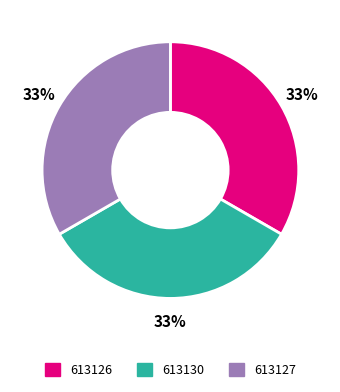

Is there any slice that represents more than half of the pie?

No